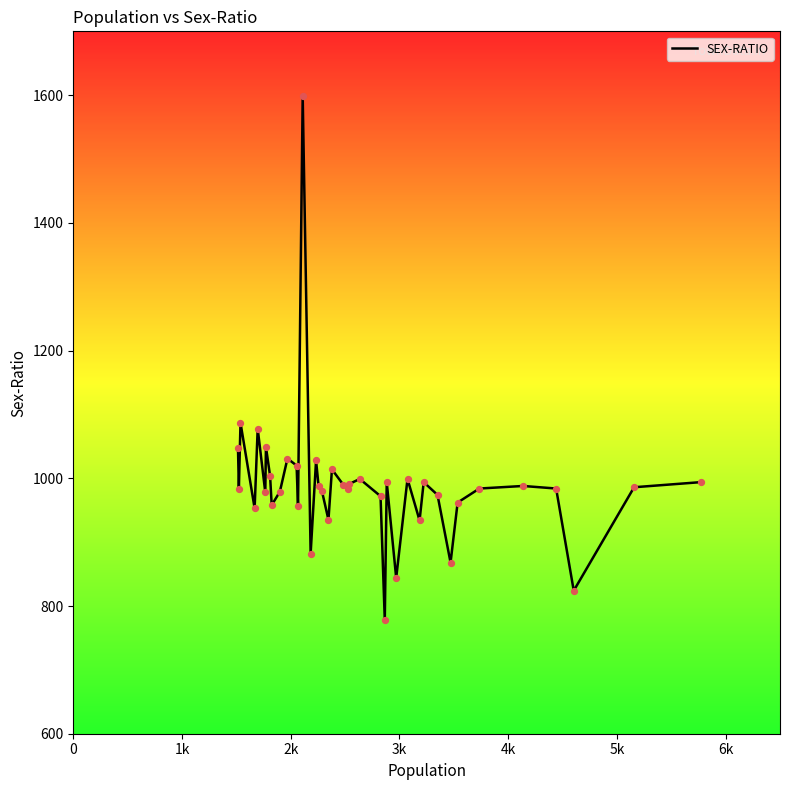

What is the difference between the maximum and minimum values?

821